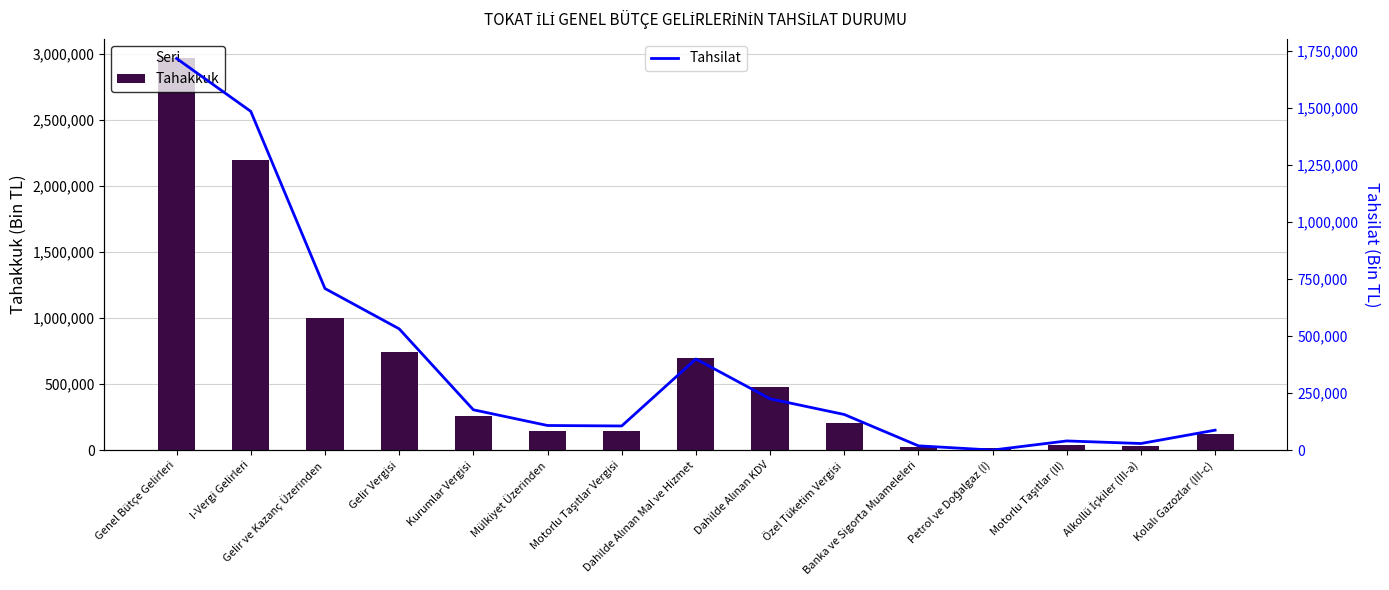

At Kurumlar Vergisi, list the series in order from largest to smallest.

Tahakkuk, Tahsilat